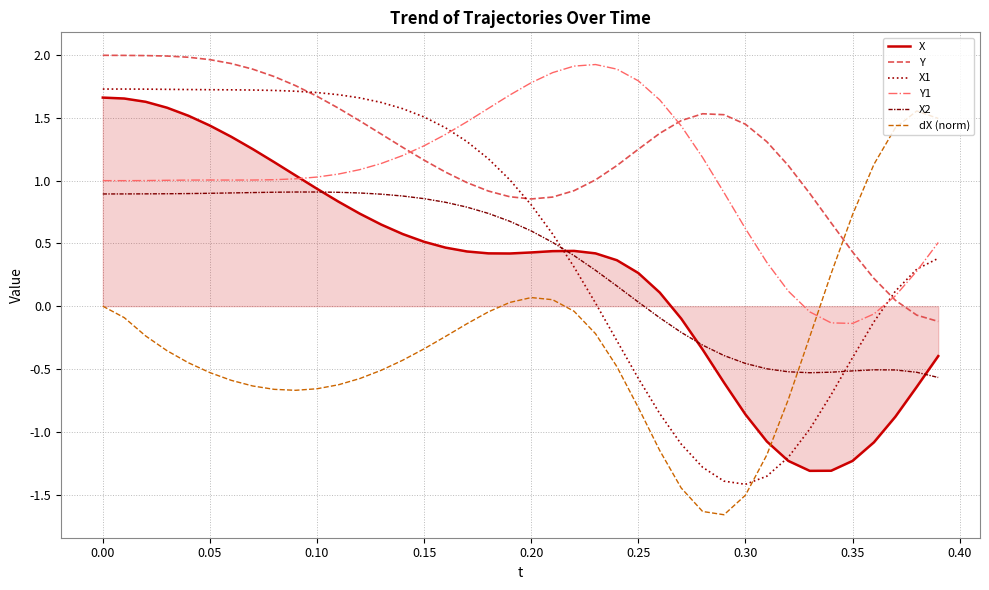

Which series has the largest total across all categories?

Y